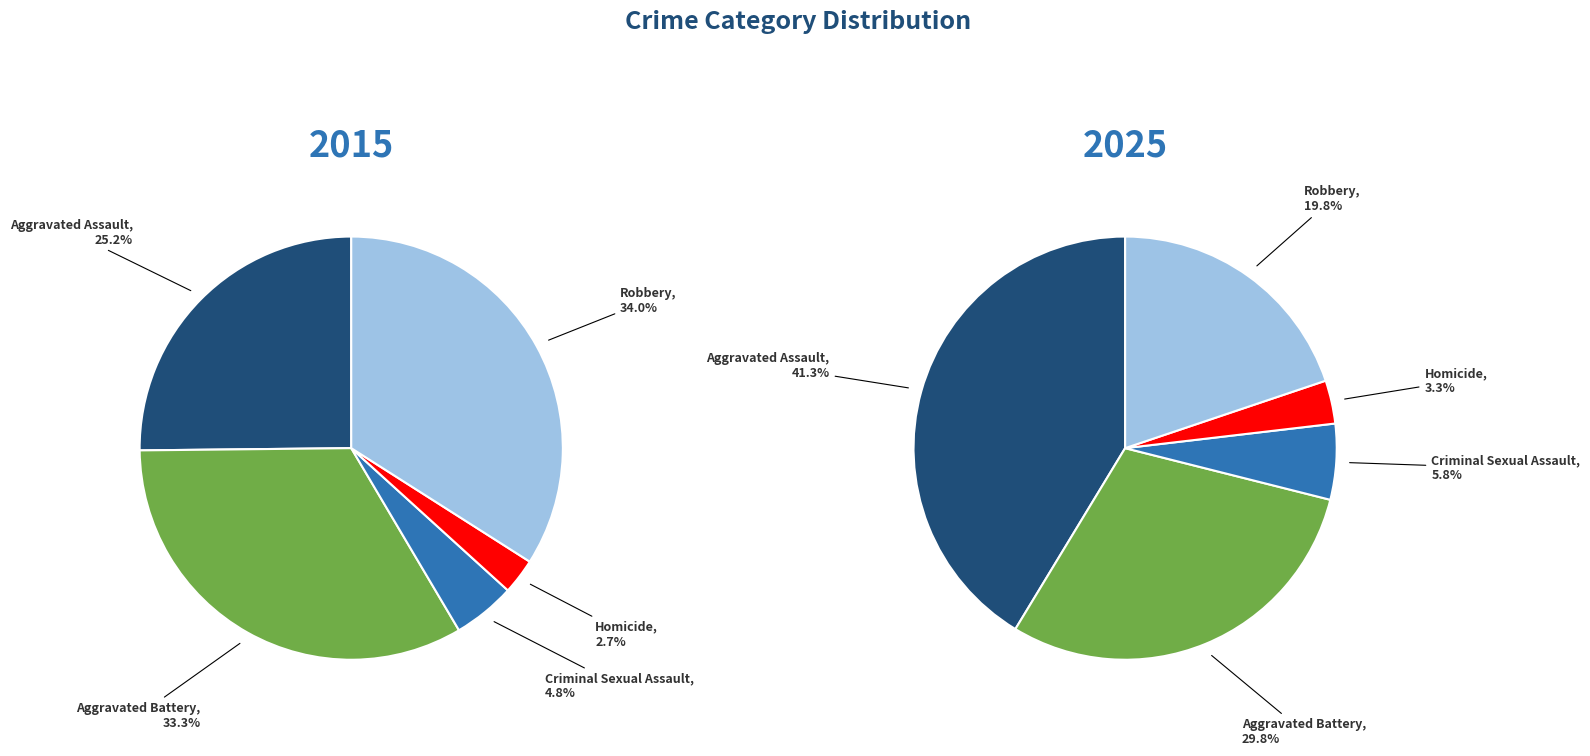

To the nearest percent, what is the combined percentage of 2 and 4?

26%